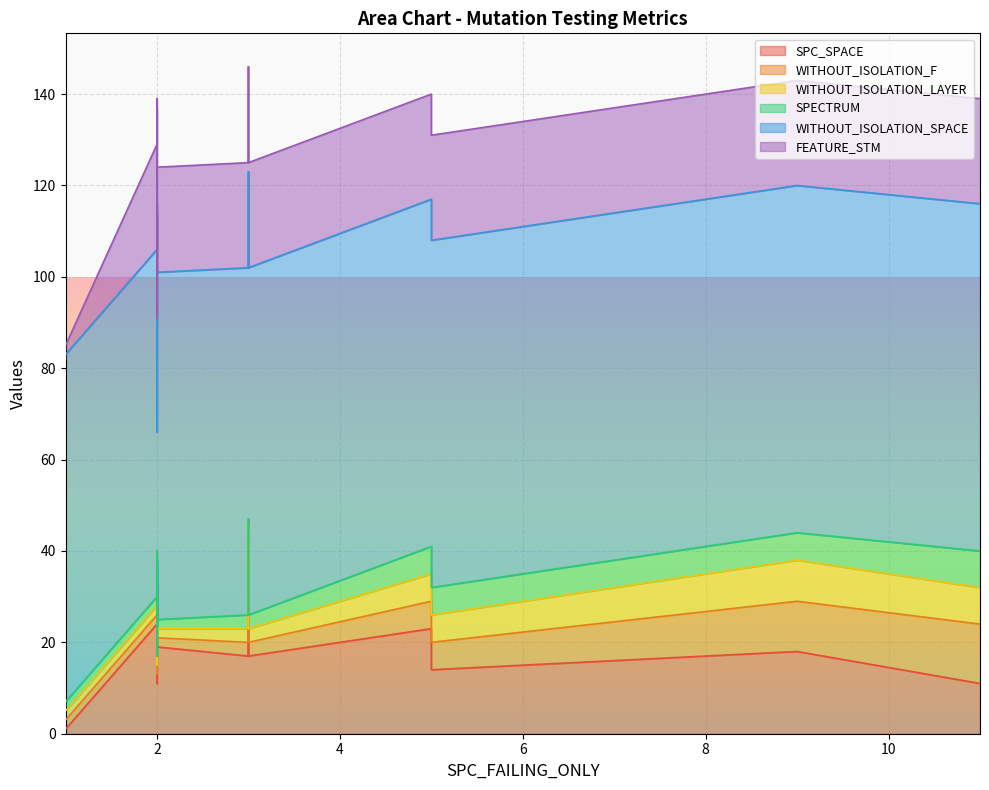

Is the value of WITHOUT_ISOLATION_SPACE at 3 greater than the value of SPC_SPACE at 3?

Yes